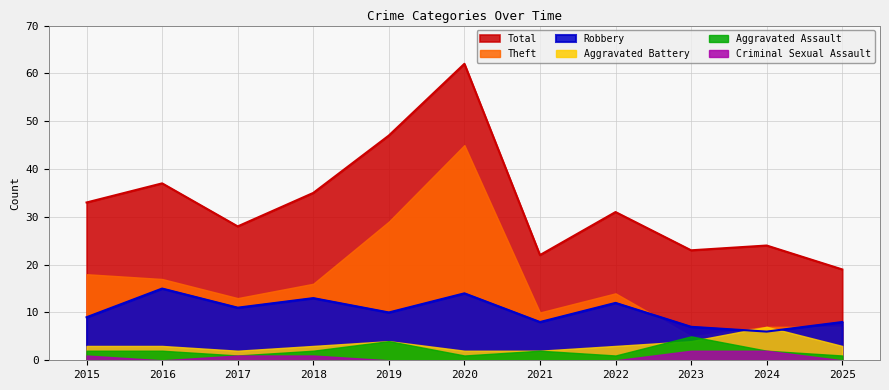

Which series has the largest range (max minus min)?

Total